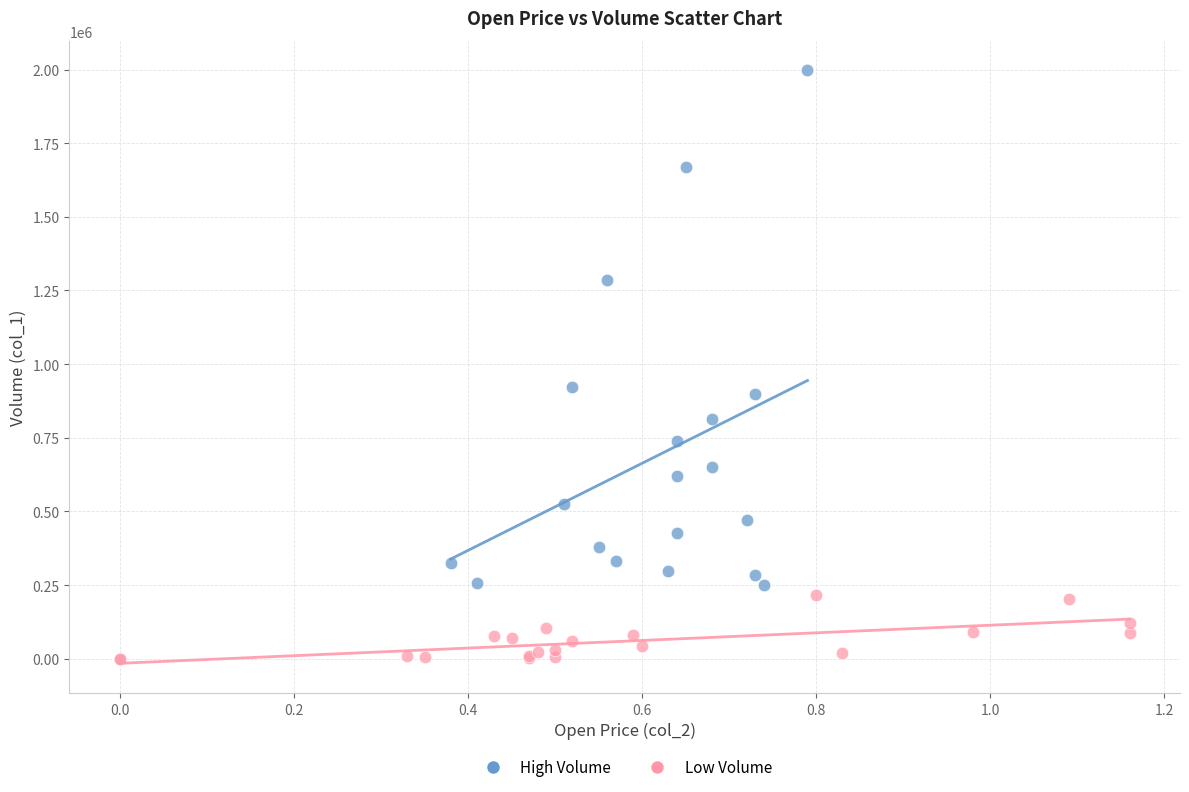

Which series reaches the maximum Y coordinate?

High Volume